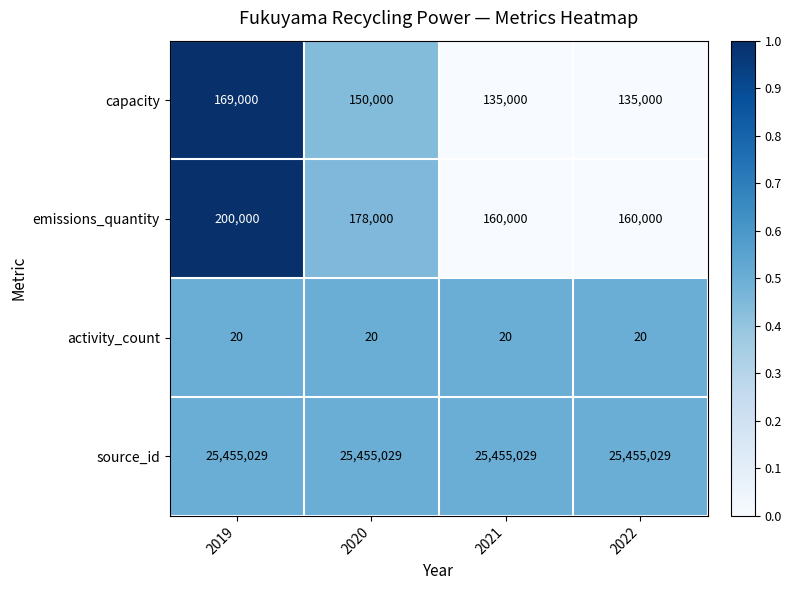

How many categories are shown in the chart?

4